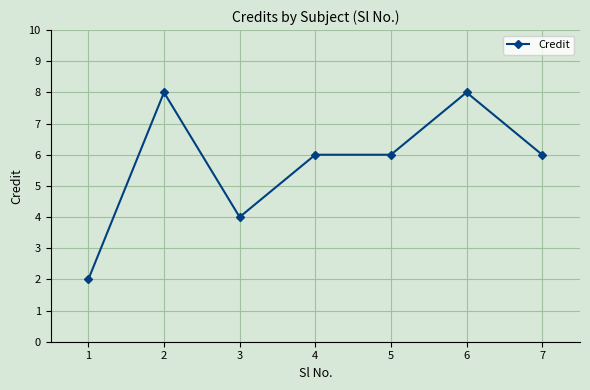

What is the difference between the second highest and minimum values?

6